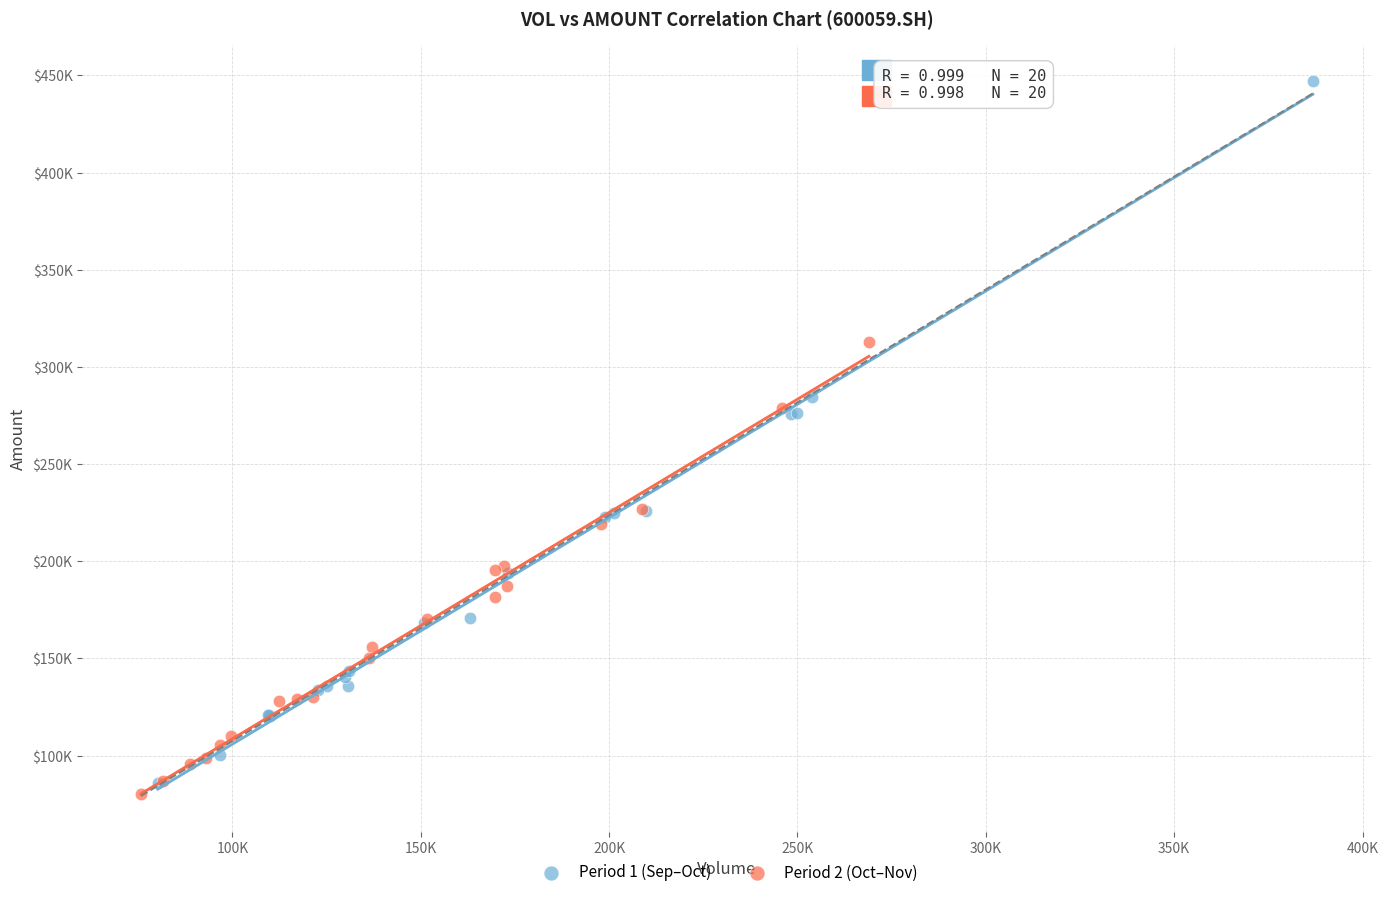

Which series contains the highest Y value?

Period 1 (Sep–Oct)